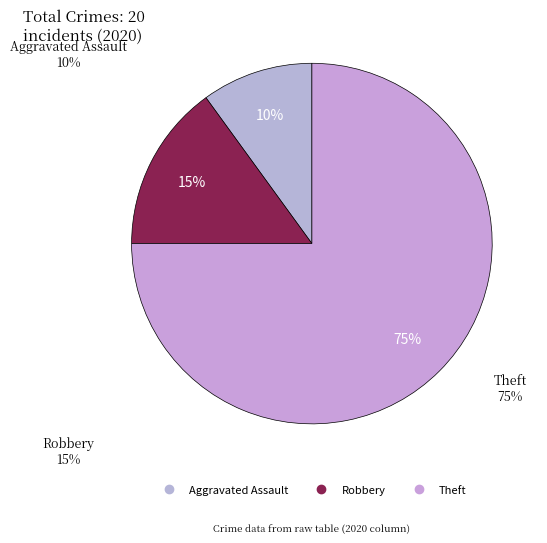

Which slice is the largest?

Theft